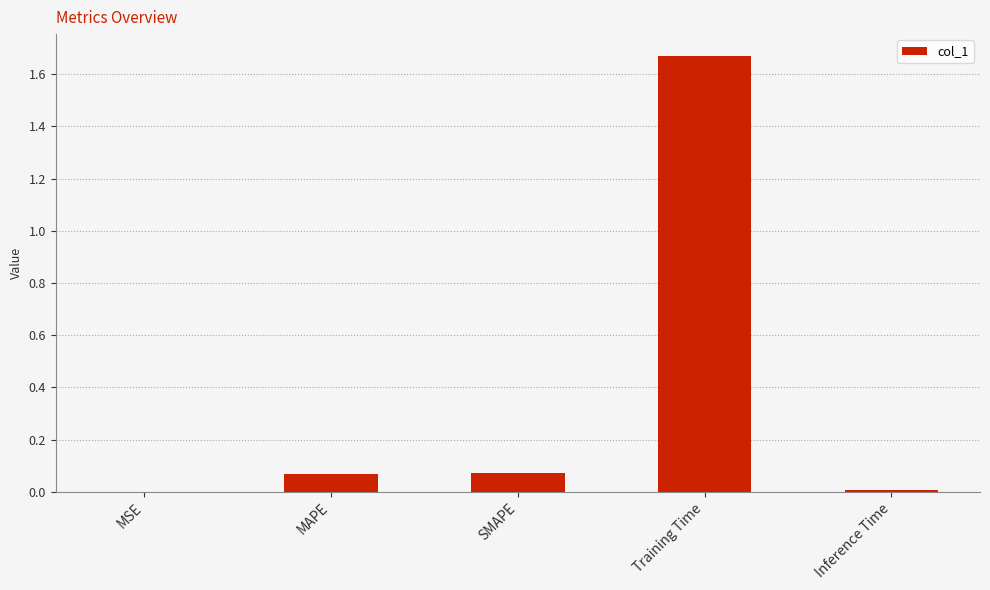

What is the sum of all values?

1.8